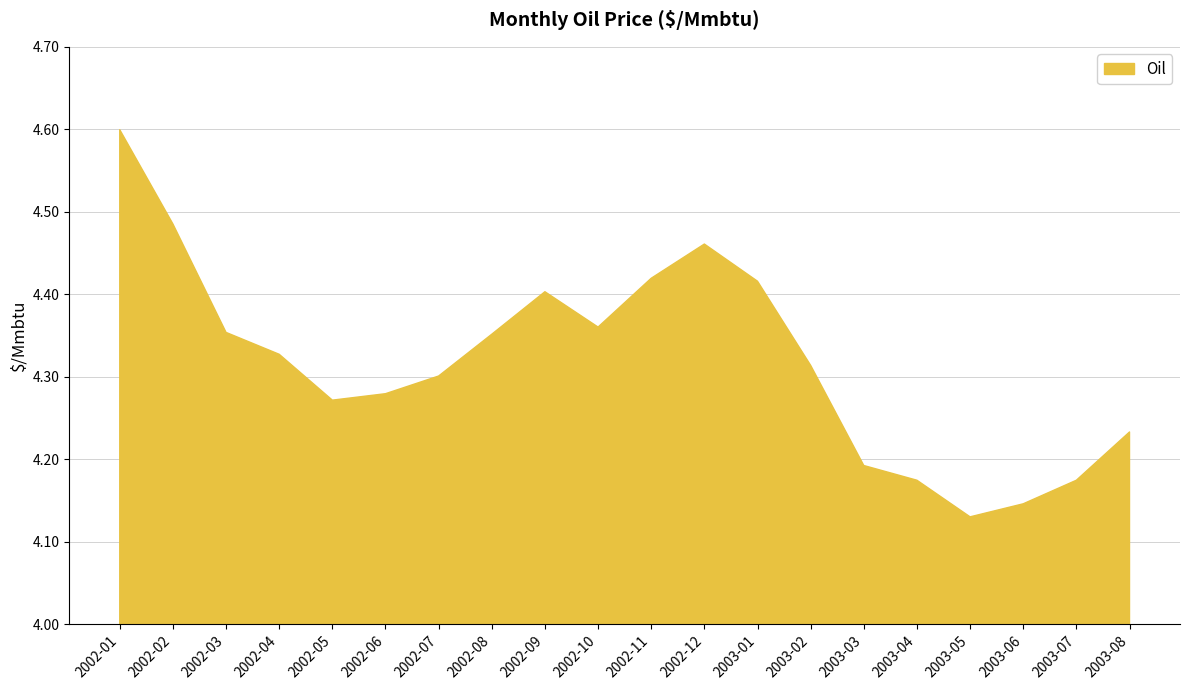

What position from the left is 2003-03?

15